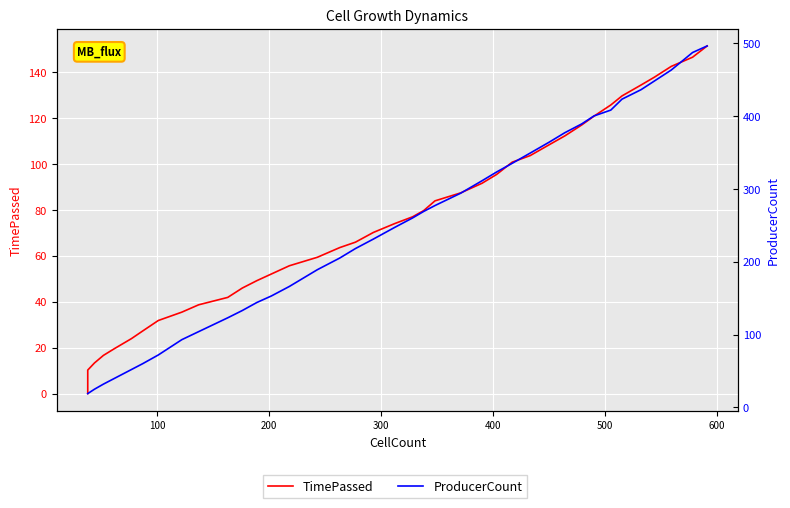

Rank the series by their maximum value, from lowest to highest.

TimePassed, ProducerCount